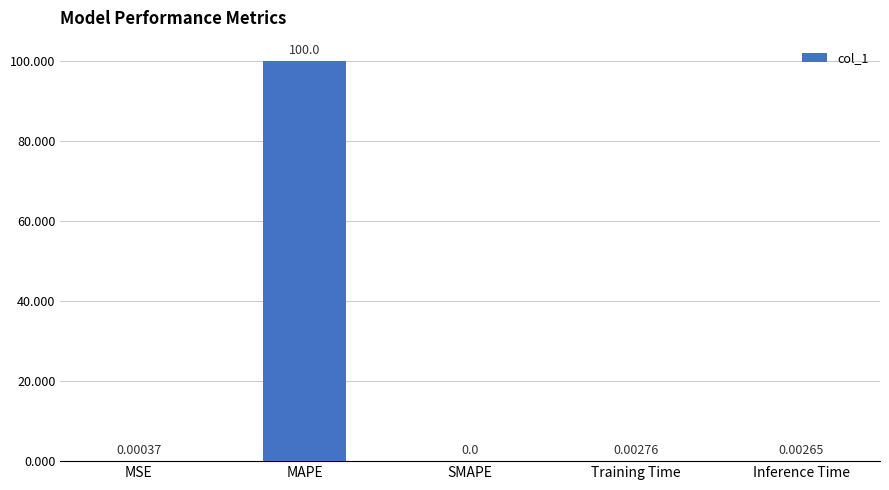

Which has a higher value, Inference Time or MAPE?

MAPE